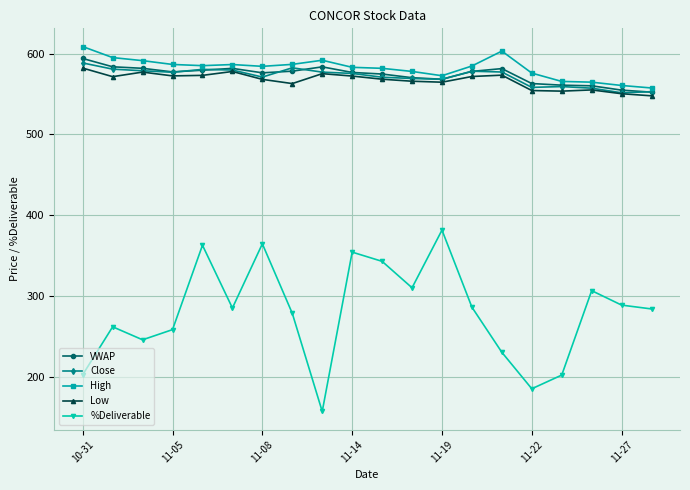

Which series has the largest range (max minus min)?

%Deliverable